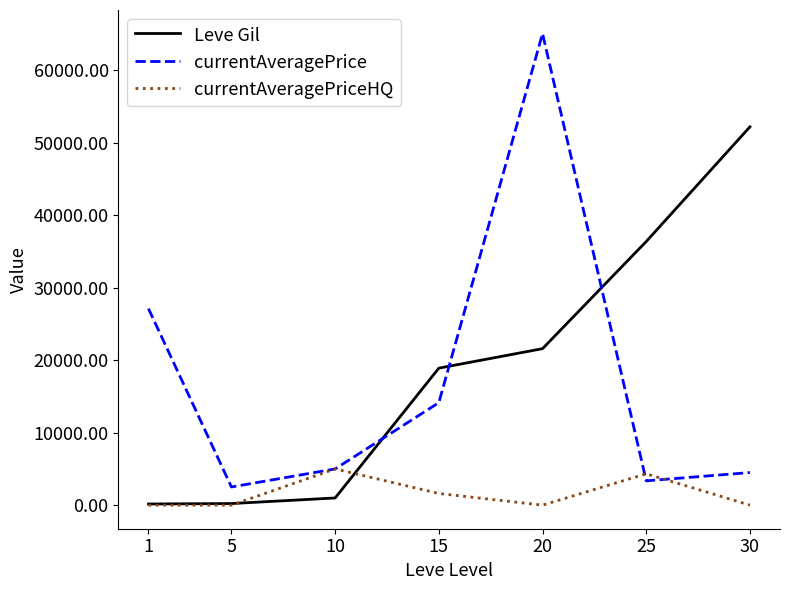

What are all the series names shown in the legend?

Leve Gil, currentAveragePrice, currentAveragePriceHQ